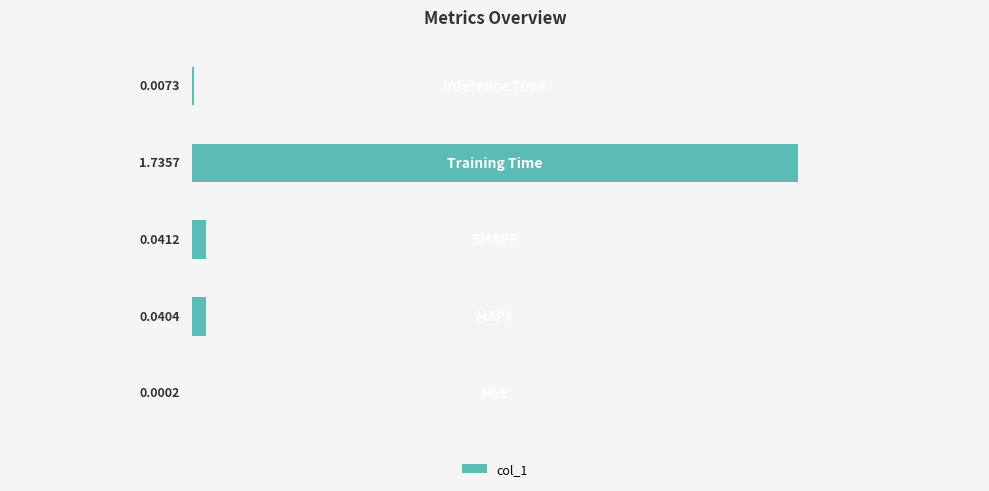

What is the sum of all values?

1.8